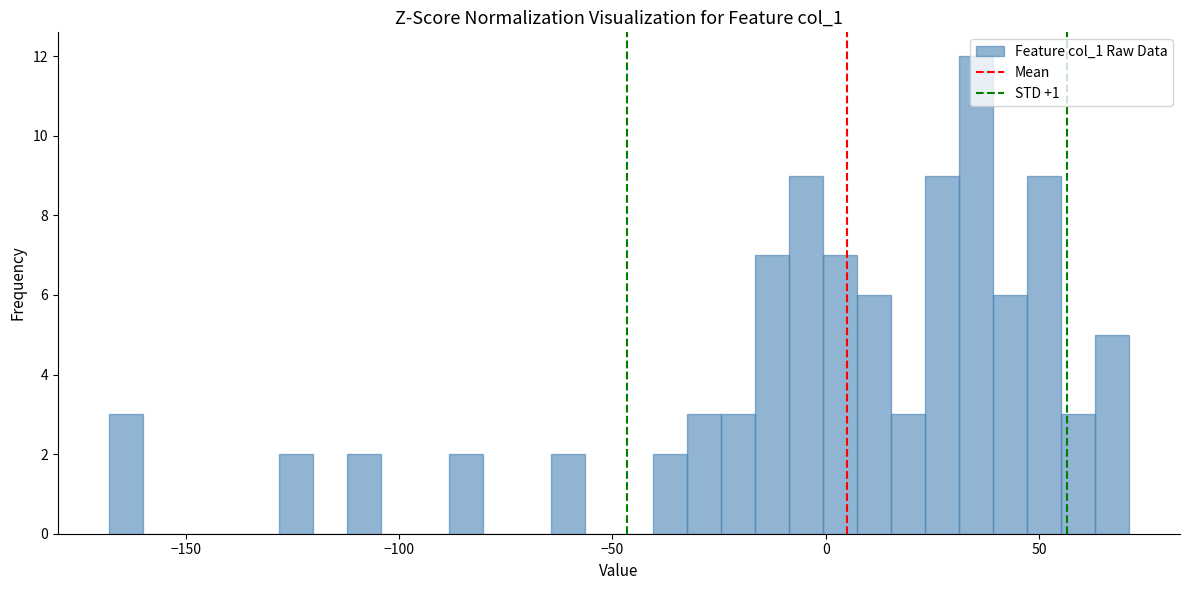

Around what value on the x-axis is the tallest bar? Give the approximate position of its centre, as read against the axis.

35